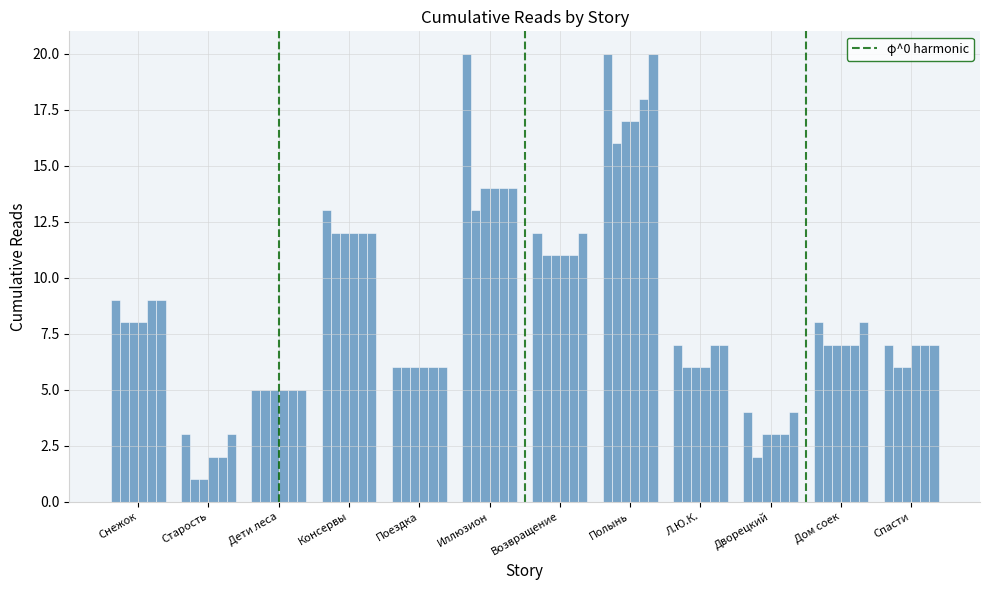

What position from the left is Дети леса?

3